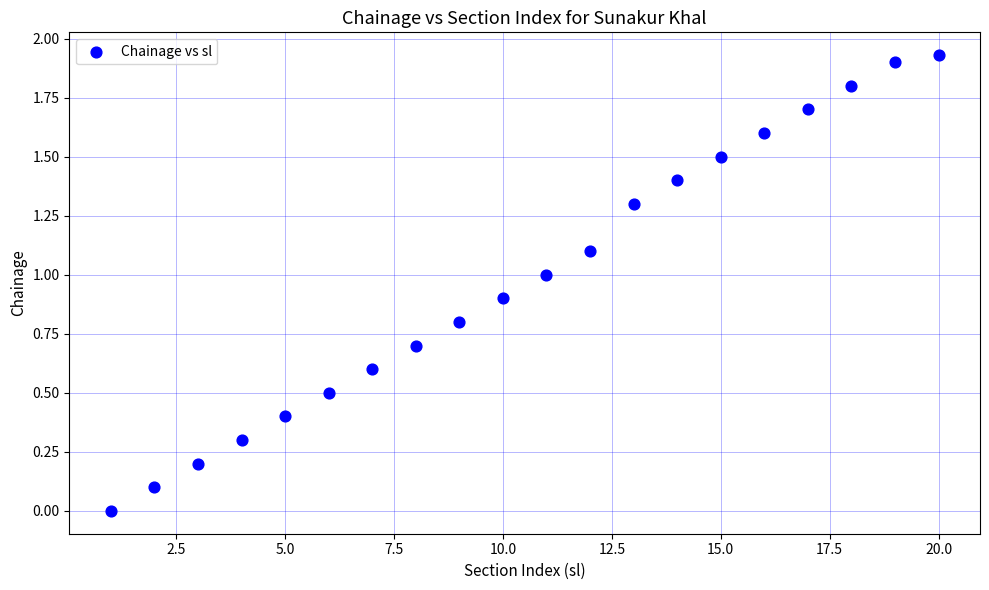

What is the range of X values (max minus min)?

19.0